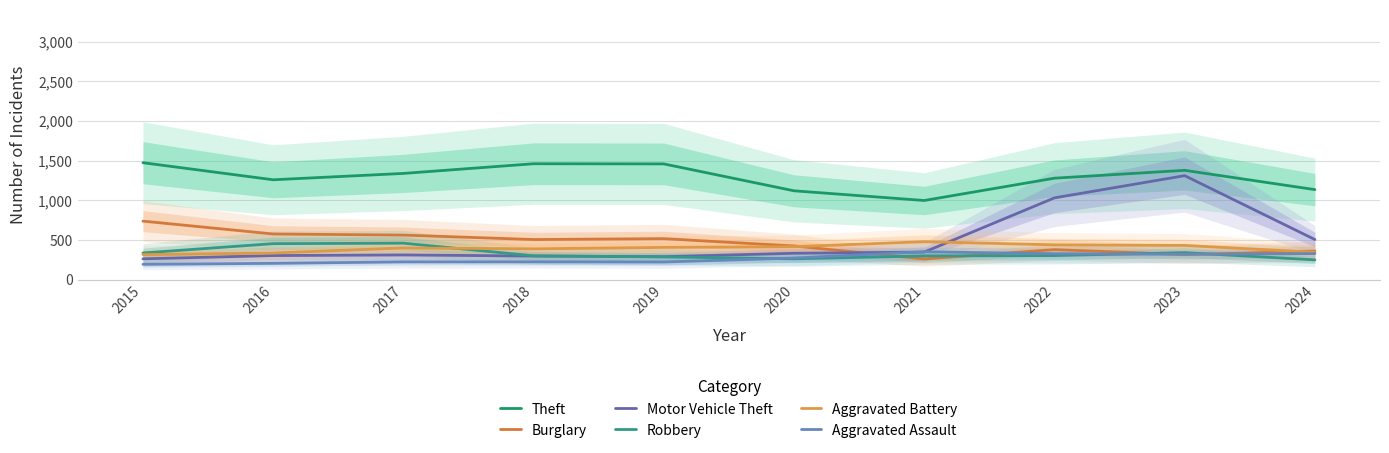

How many intersections are there between Aggravated Assault and Robbery?

3